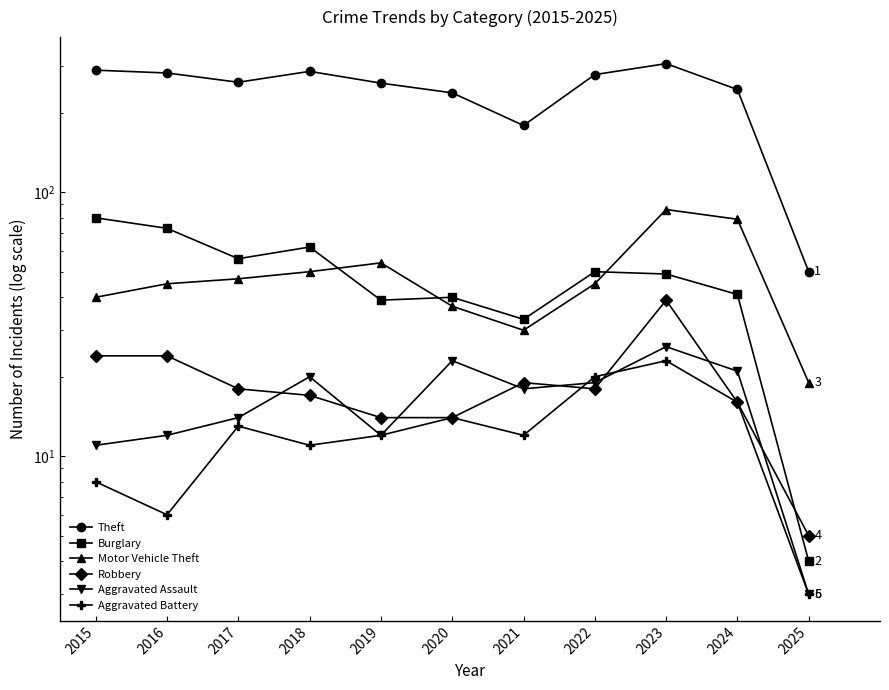

At how many categories does at least one series exceed 142?

10